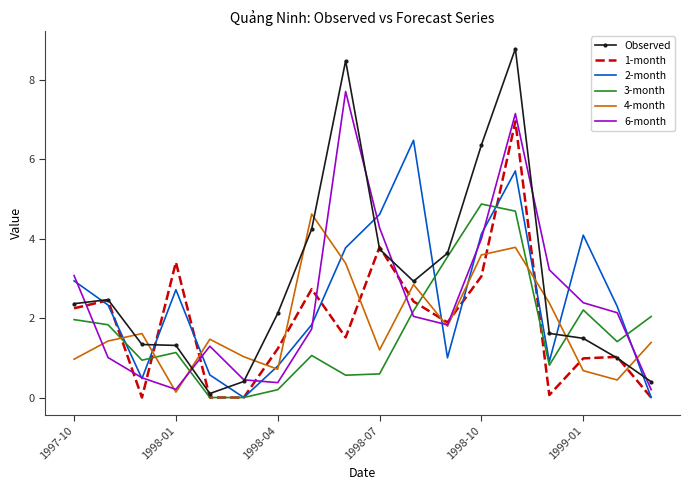

In 6-month, how many points are higher than both neighbors (excluding endpoints)?

3